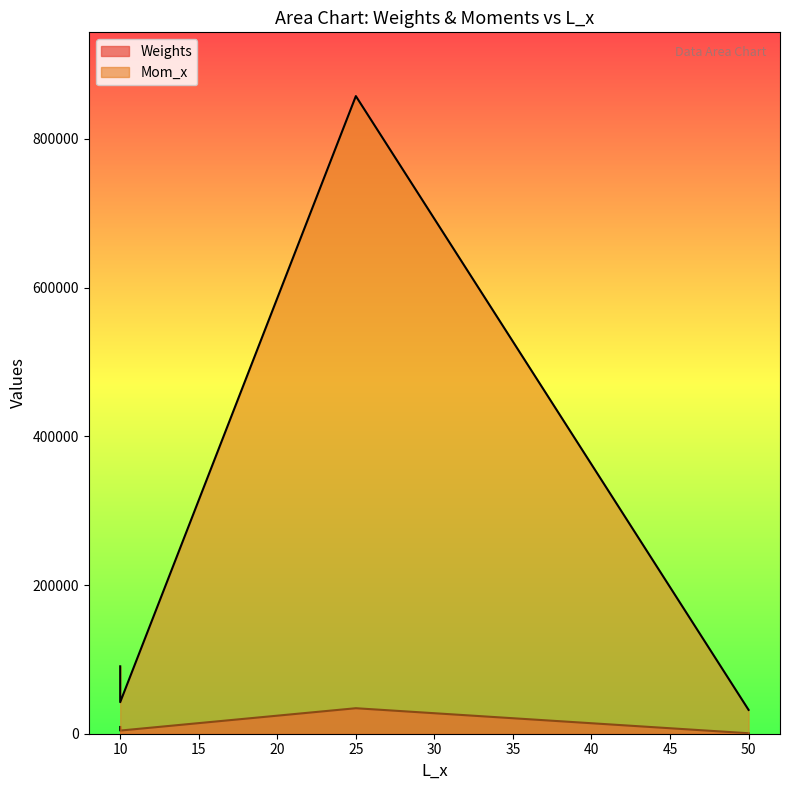

What are all the series names shown in the legend?

Weights, Mom_x